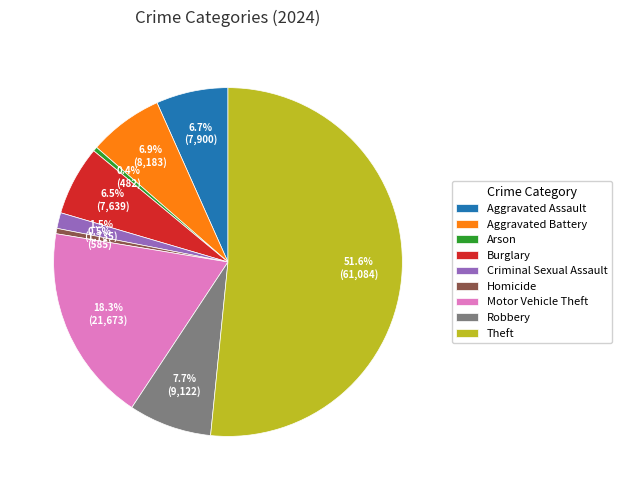

Which slice is the largest?

Theft